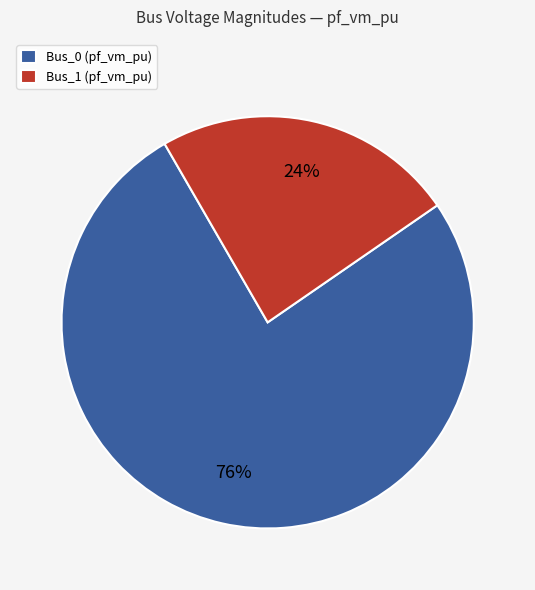

How many slices are in this pie chart?

2